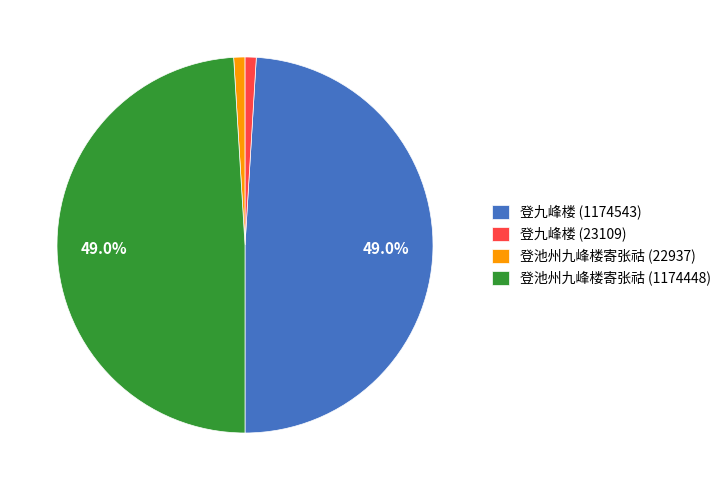

Which has a higher value, 登九峰楼 (23109) or 登池州九峰楼寄张祜 (1174448)?

登池州九峰楼寄张祜 (1174448)